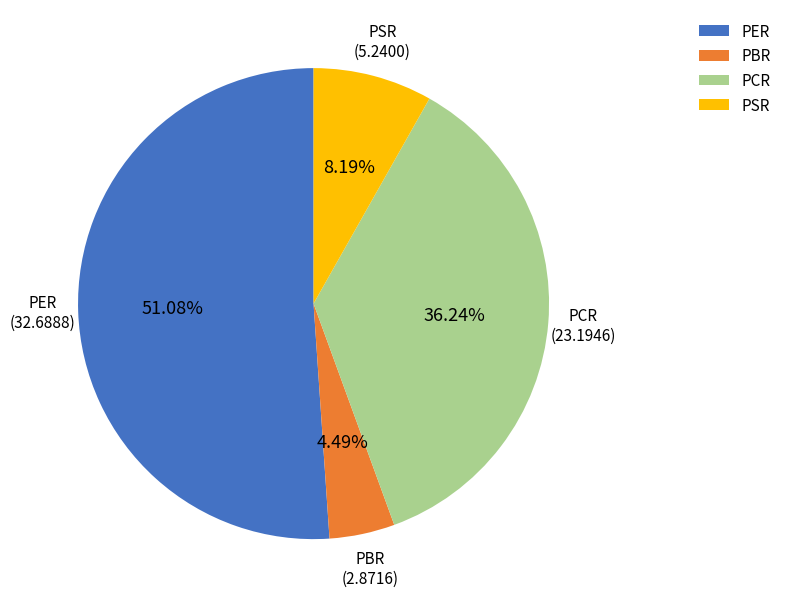

What percentage do PER and PBR together represent?

55.6%